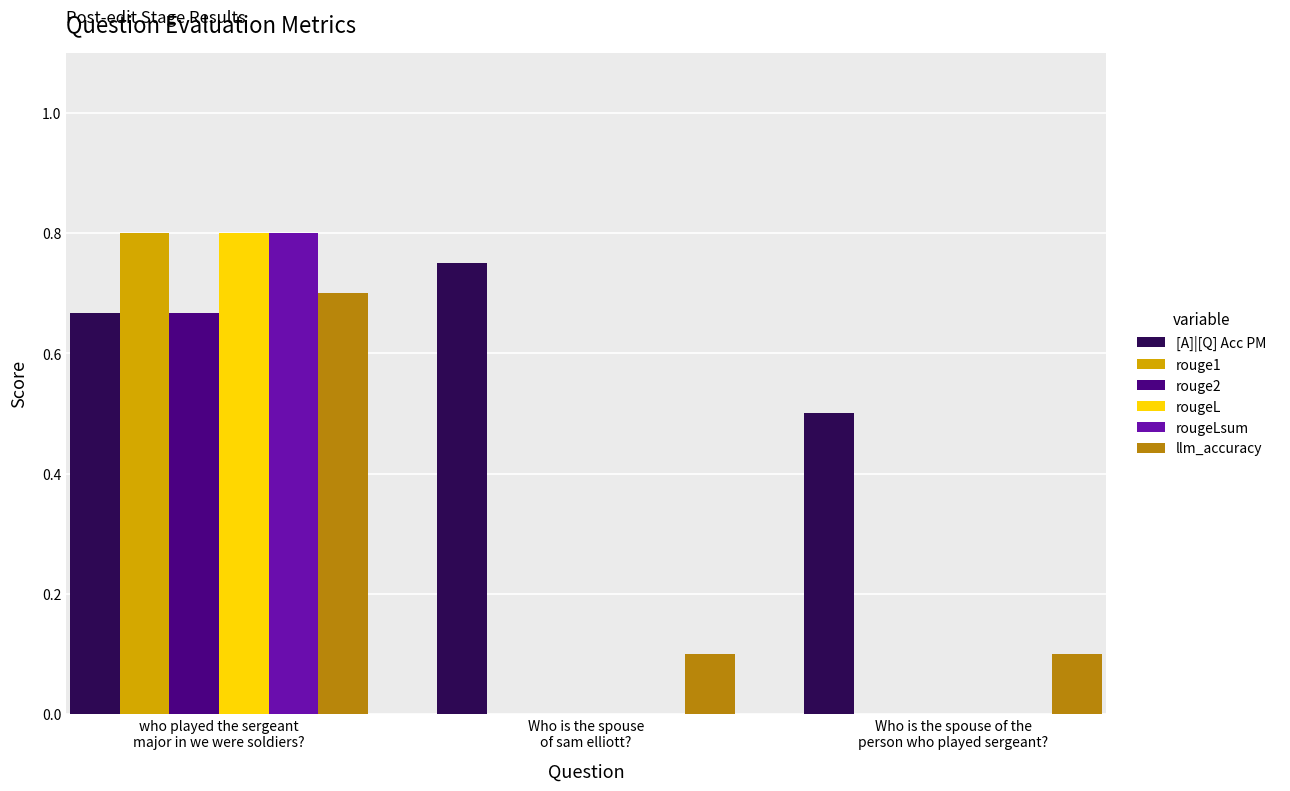

The rougeLsum series shows 0.4 at who played the sergeant
major in we were soldiers?. True or false?

False